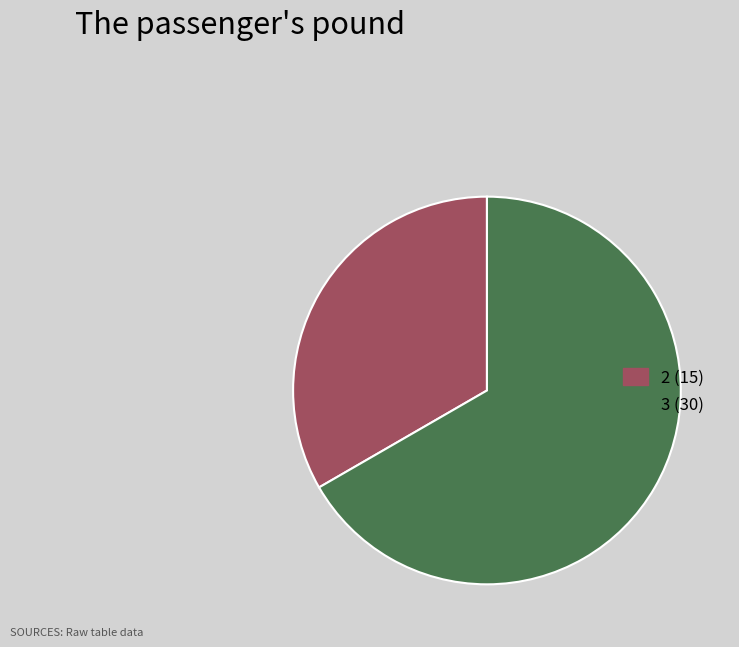

Is there any slice that represents more than half of the pie?

Yes